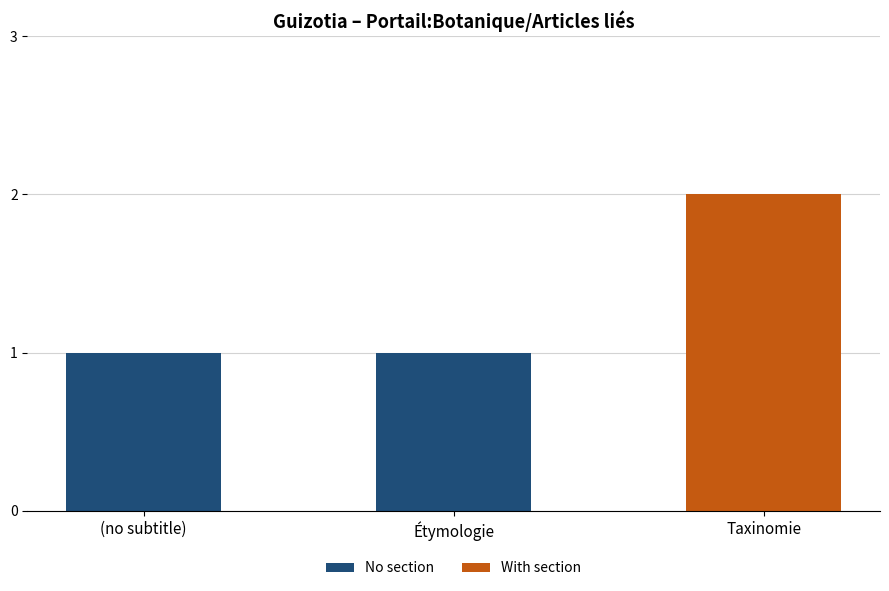

The value of No section at Taxinomie is 0. True or false?

True